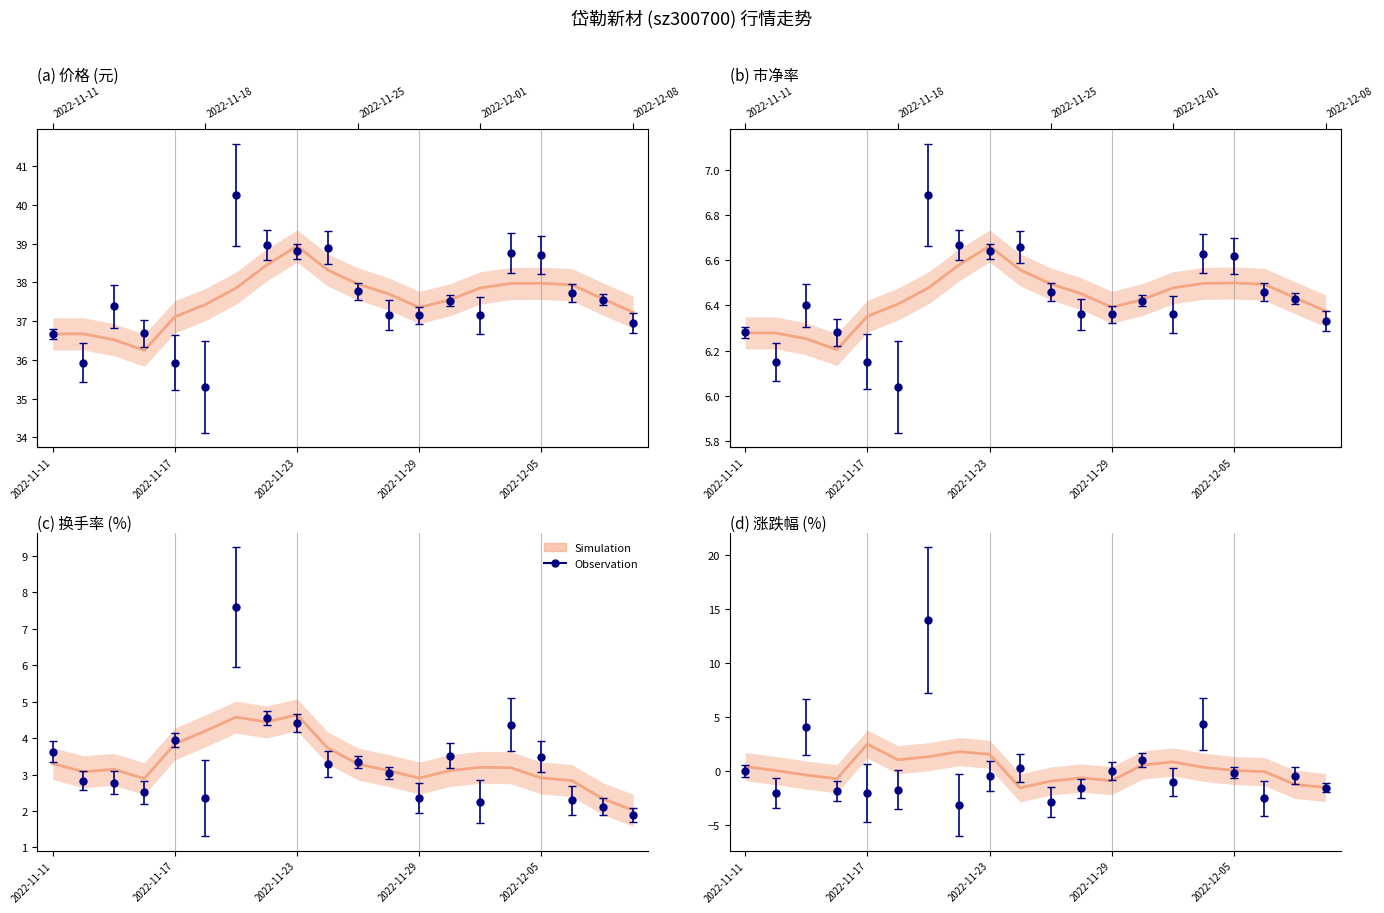

Between 2022-12-08 and 2022-11-29, which is larger?

2022-11-29